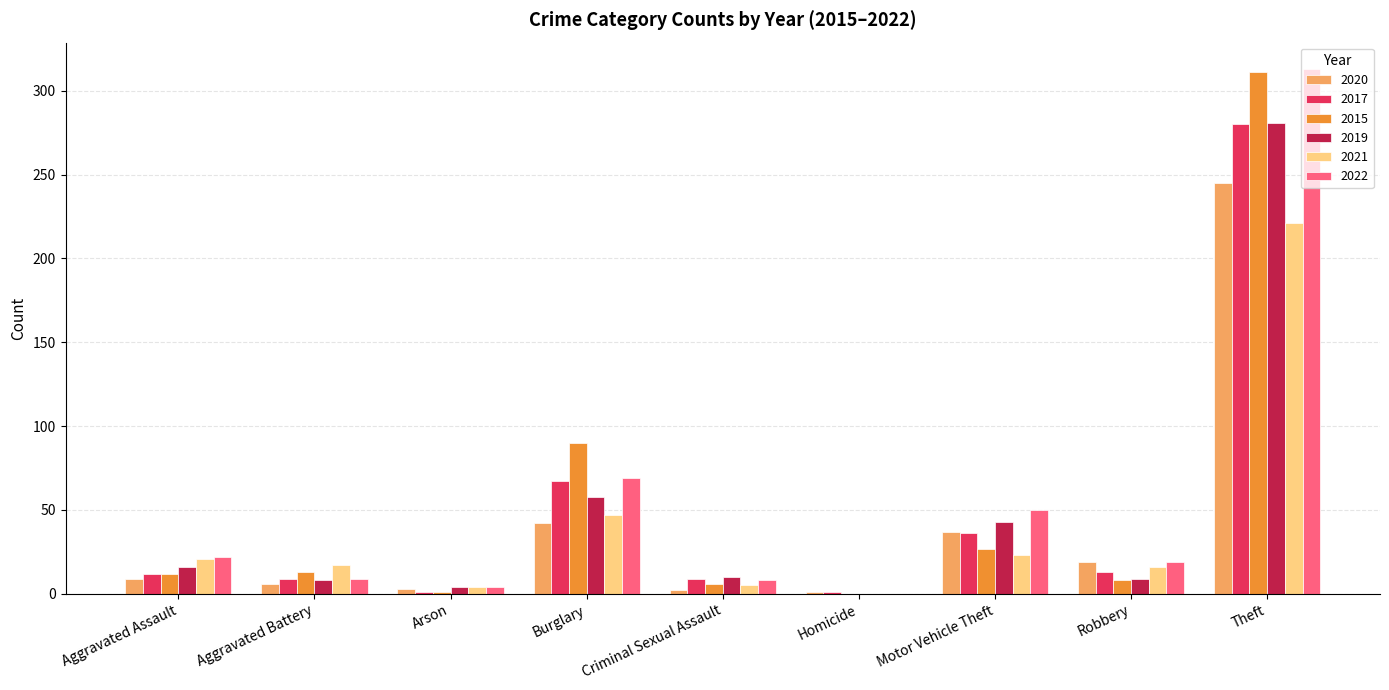

What is the sum of all 2017 values?

428